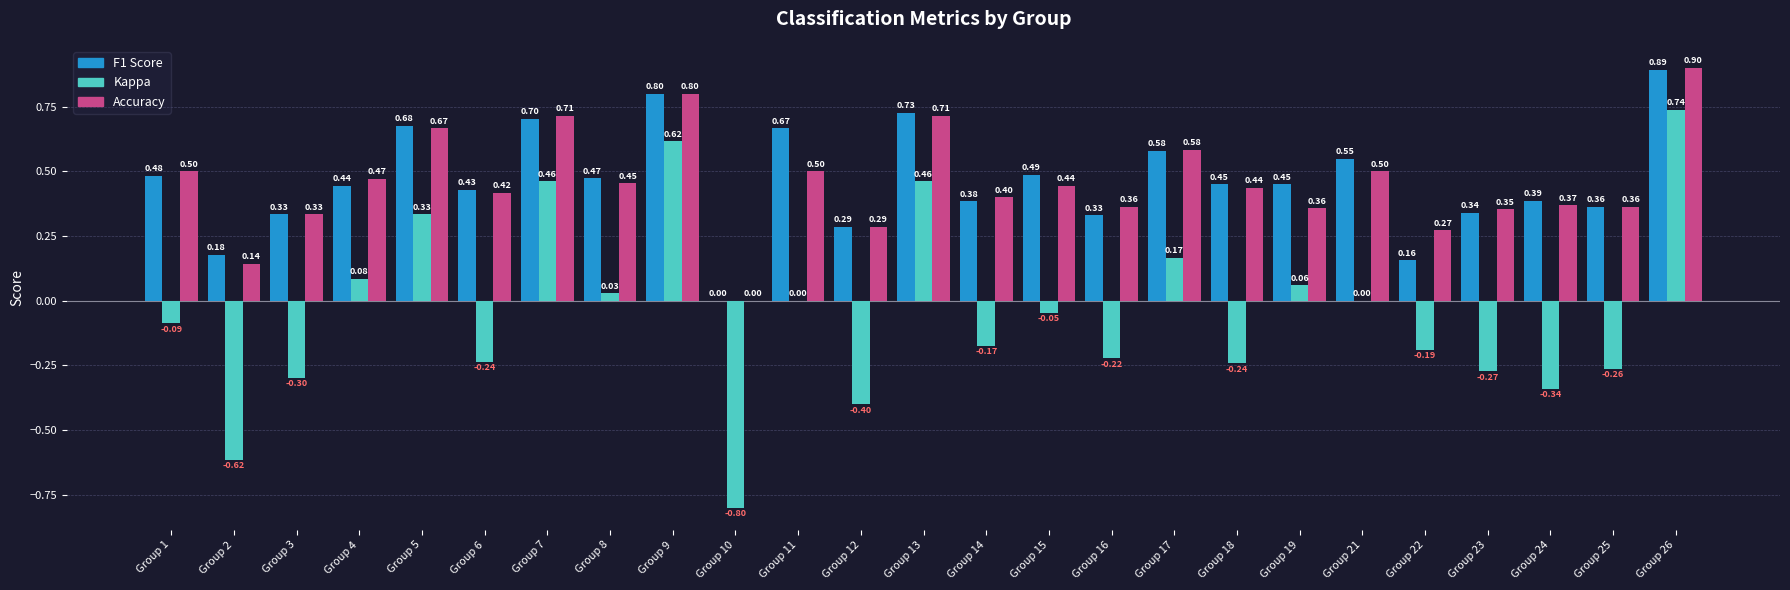

At which category is the sum across all series the highest?

Group 26